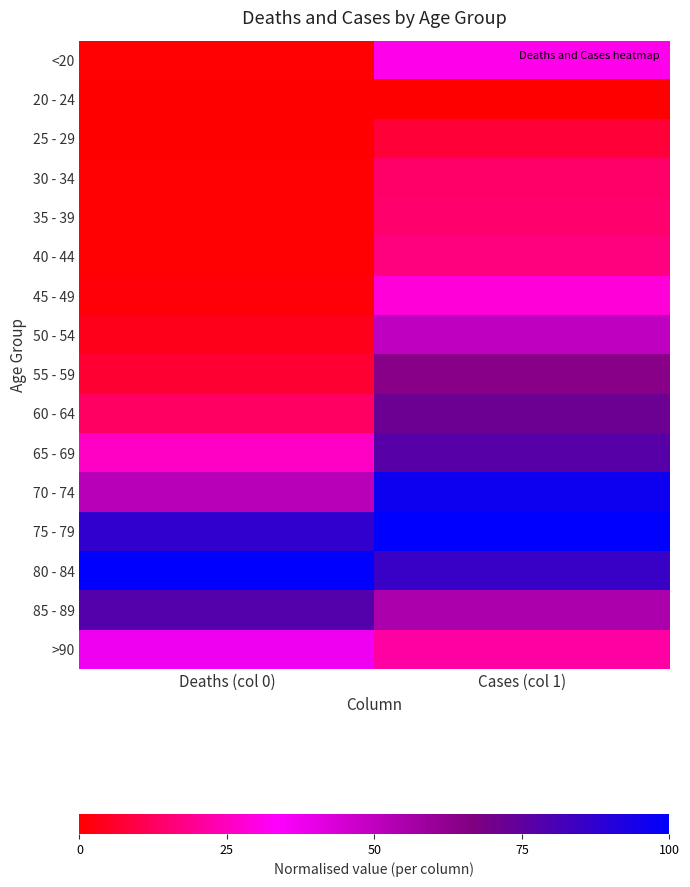

Which has a higher value, Deaths (col 0) or Cases (col 1)?

Cases (col 1)